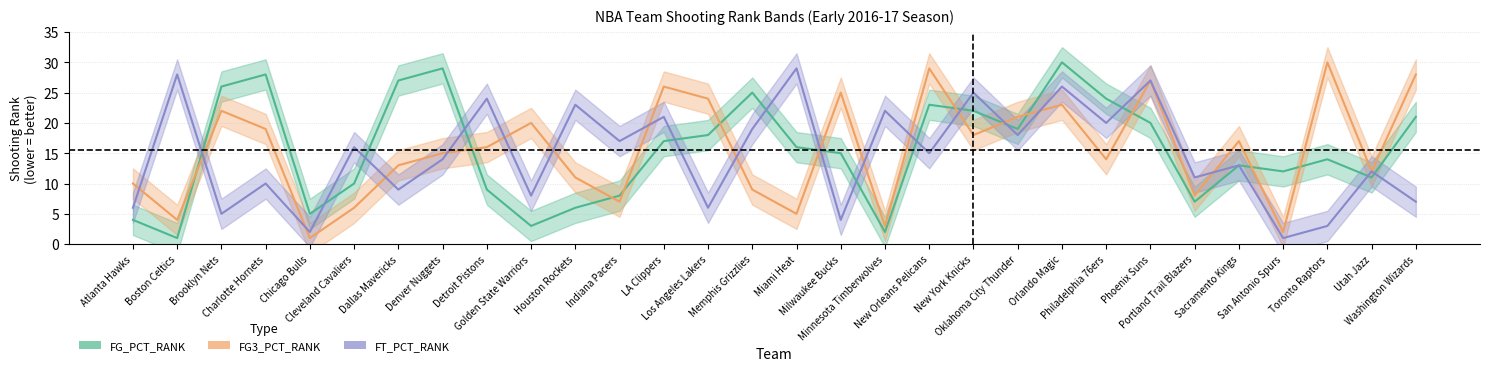

Is the value of FG_PCT_RANK at Boston Celtics greater than the value of FT_PCT_RANK at New Orleans Pelicans?

No